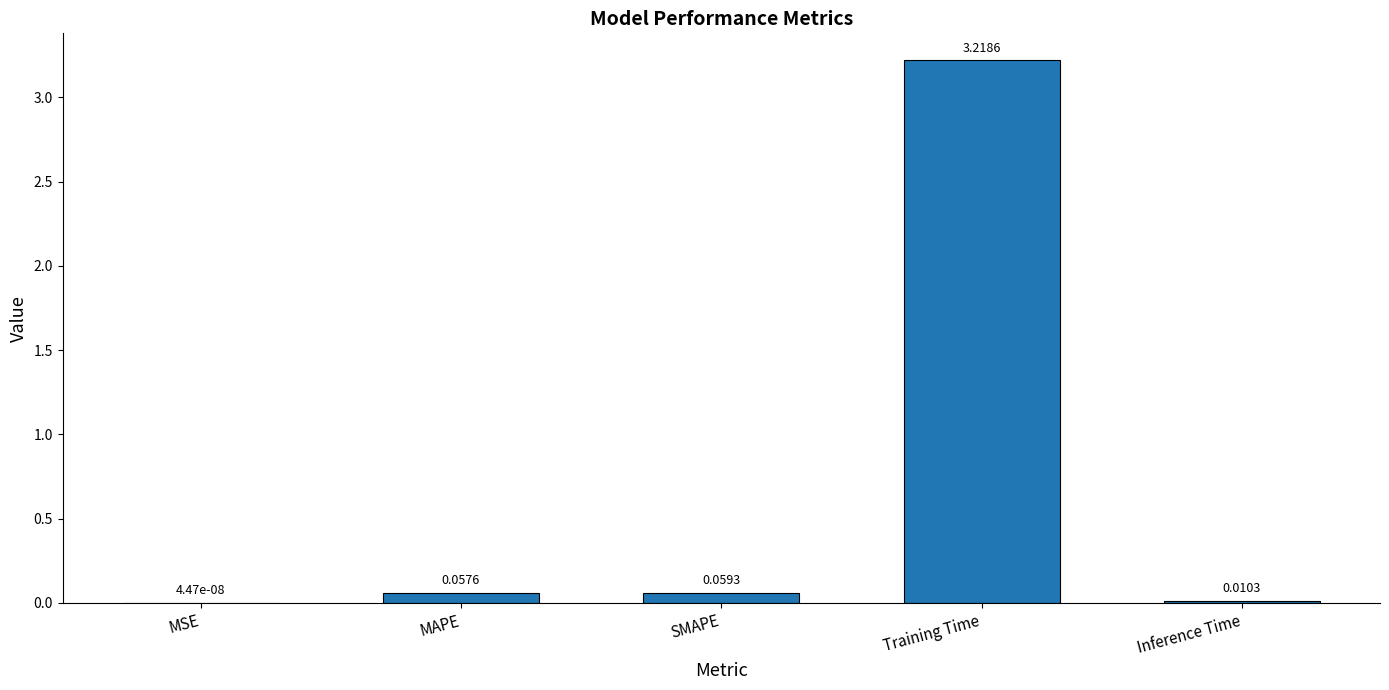

Between MAPE and SMAPE, which is larger?

SMAPE